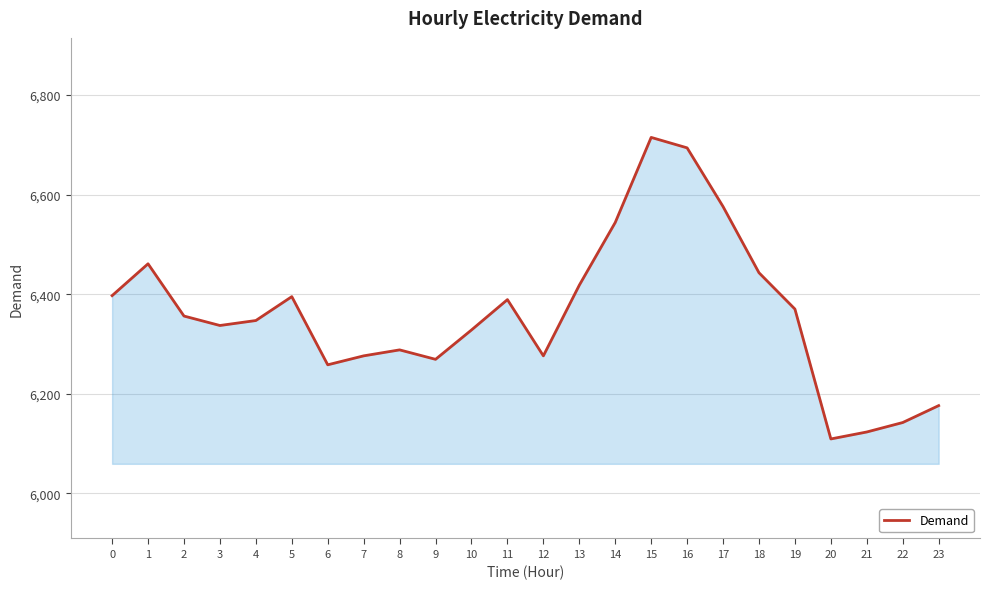

The value at 9 is 6269. True or false?

True